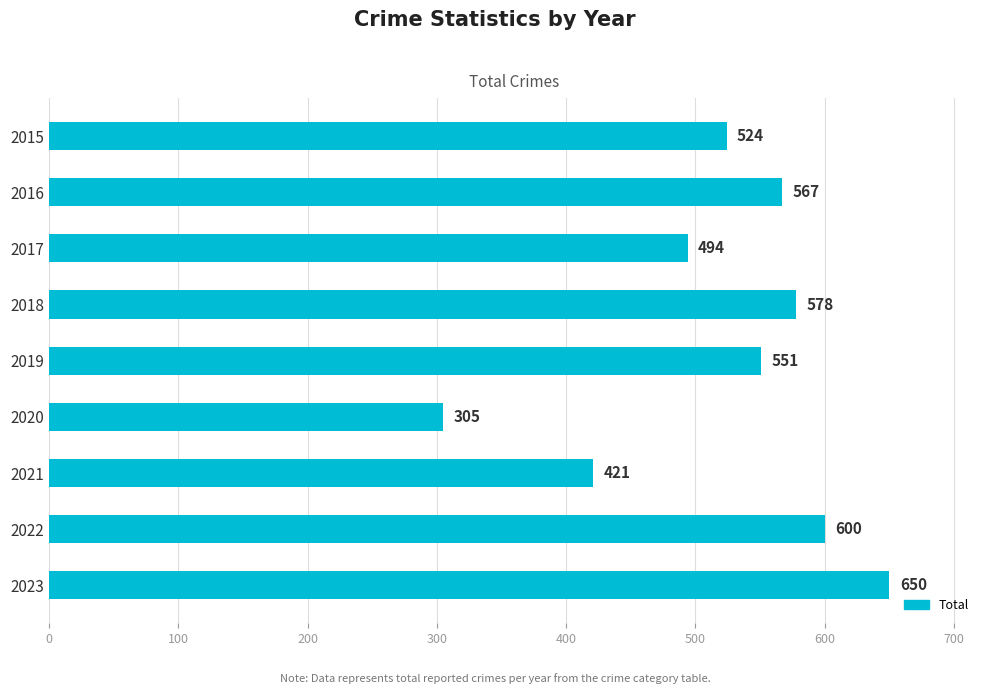

Reading top to bottom, transcribe all the data shown in this chart.

2015=524	2016=567	2017=494	2018=578	2019=551	2020=305	2021=421	2022=600	2023=650